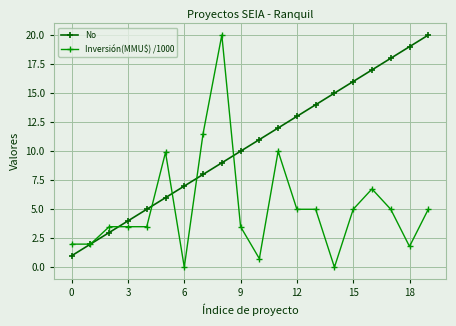

What is the maximum value for Inversión(MMU$) /1000?

20.0